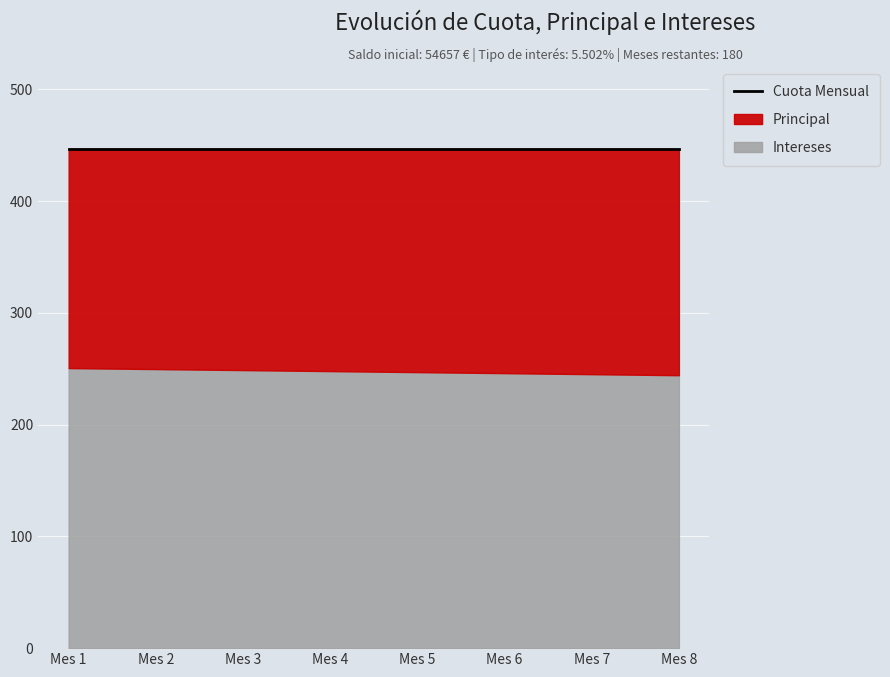

Is the value of Principal at Mes 1 greater than the value of Intereses at Mes 4?

No